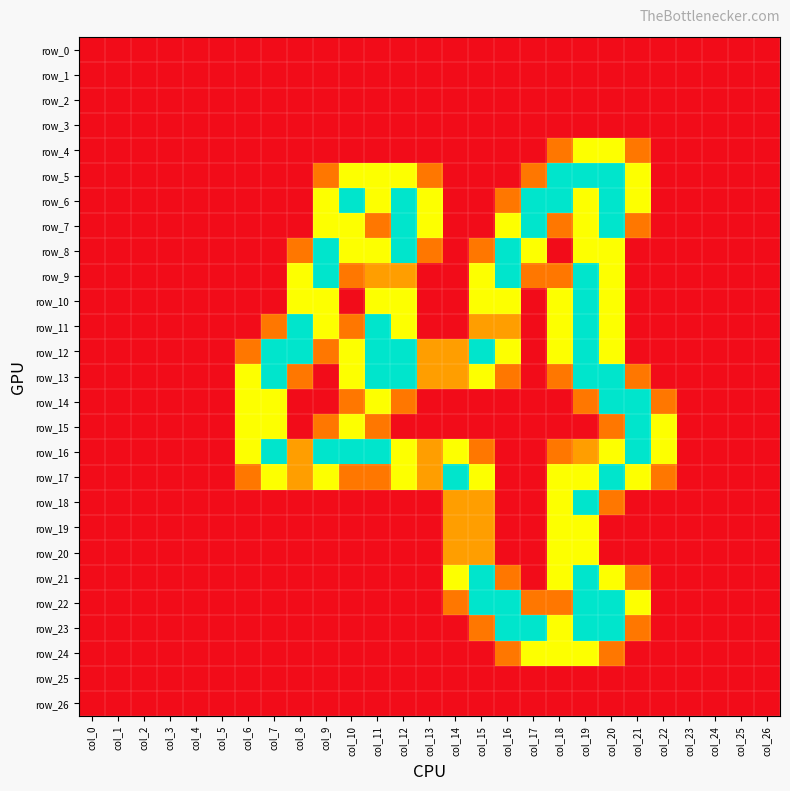

Is the value of row_8 at col_6 greater than the value of row_25 at col_10?

No